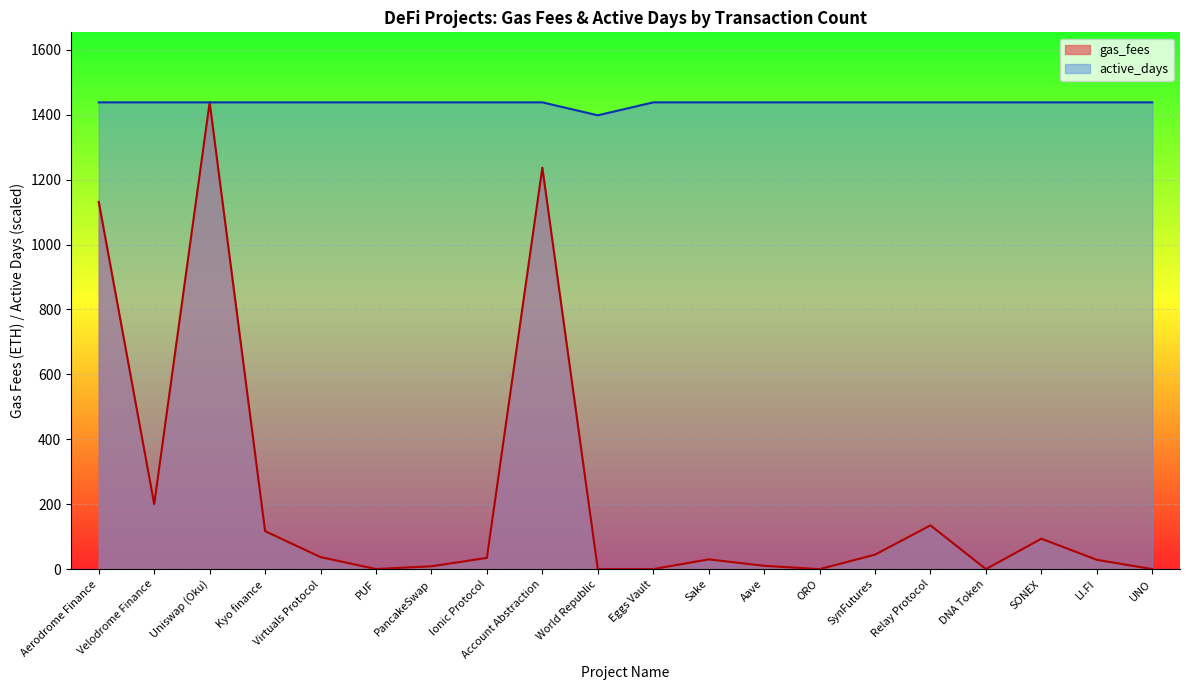

How many data points in gas_fees are less than 34?

10